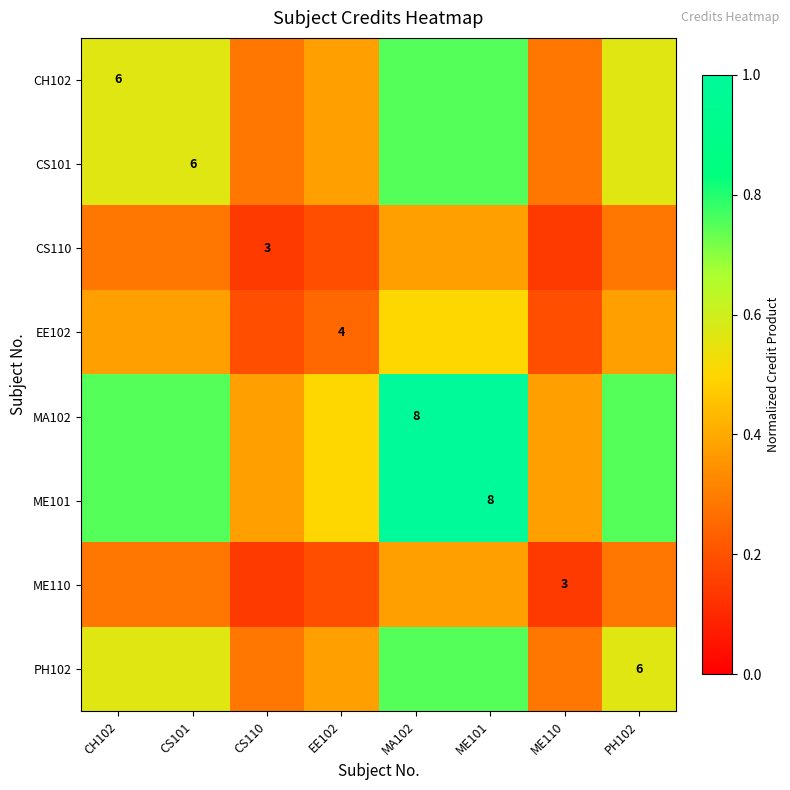

True or false: CS101 has a value of 0.4 at EE102.

True